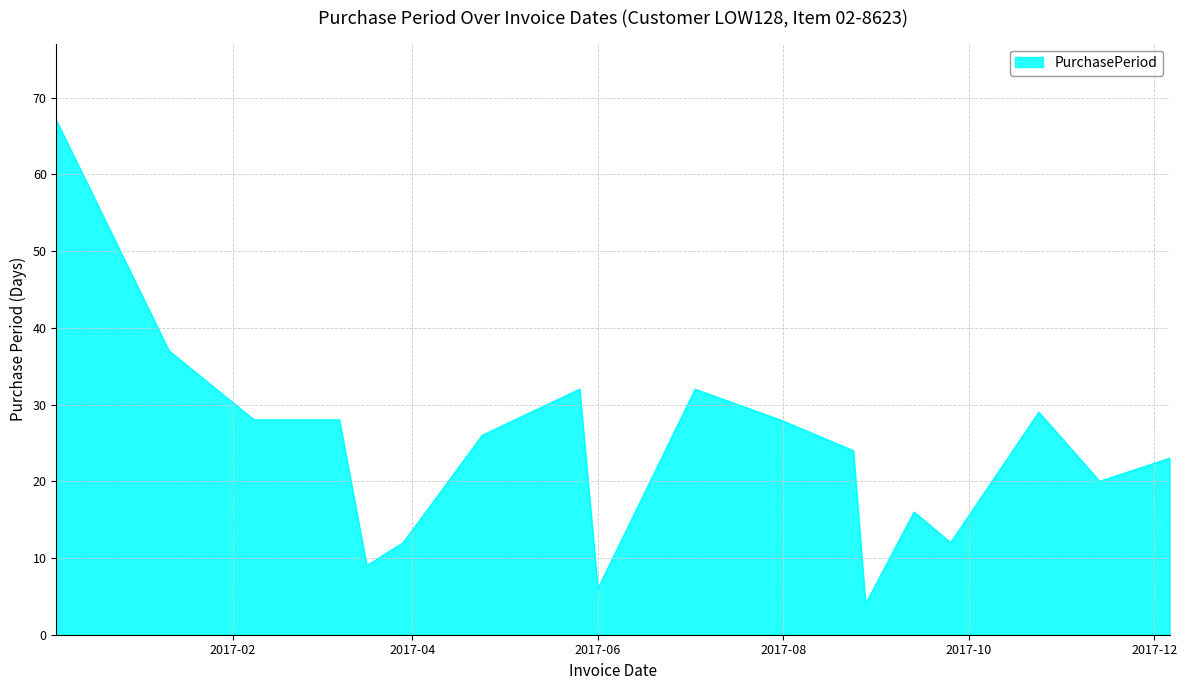

What is the difference between the maximum and minimum values?

63